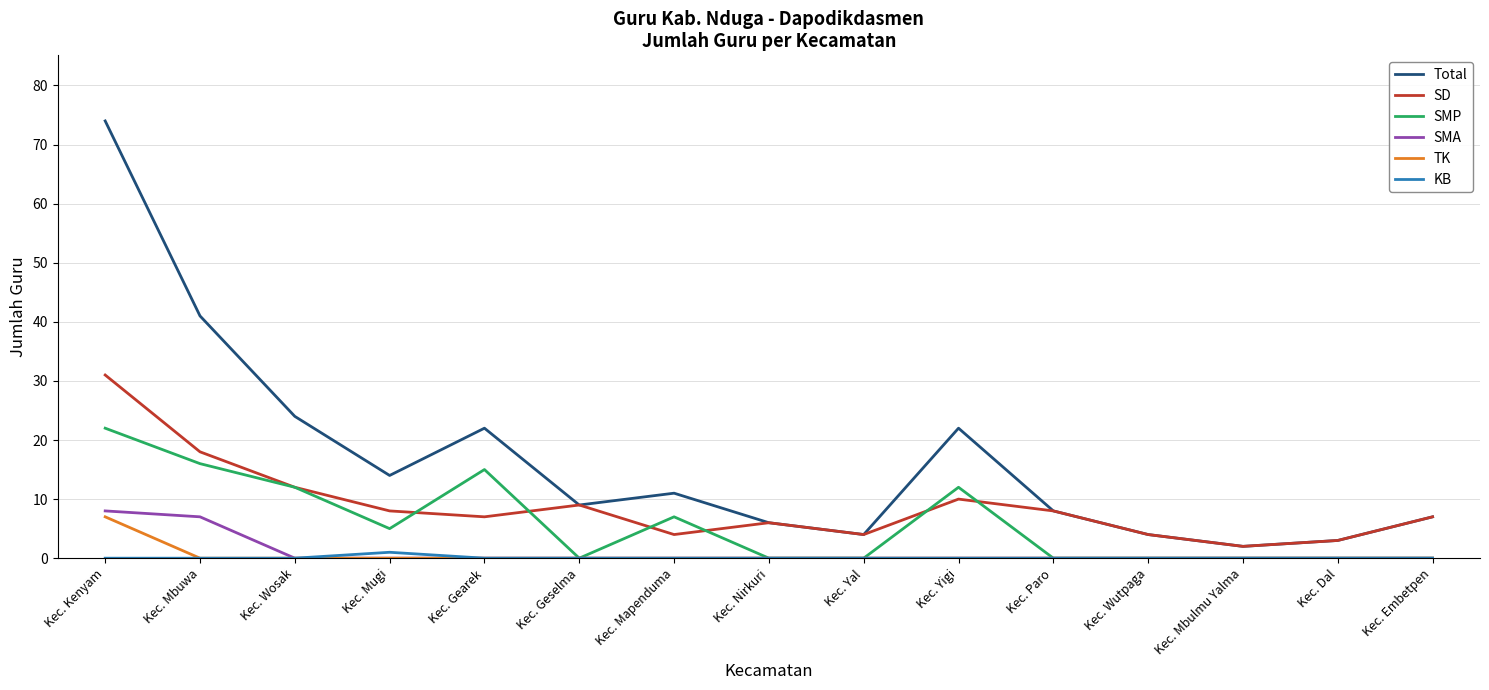

What is the total value across all series at Kec. Gearek?

44